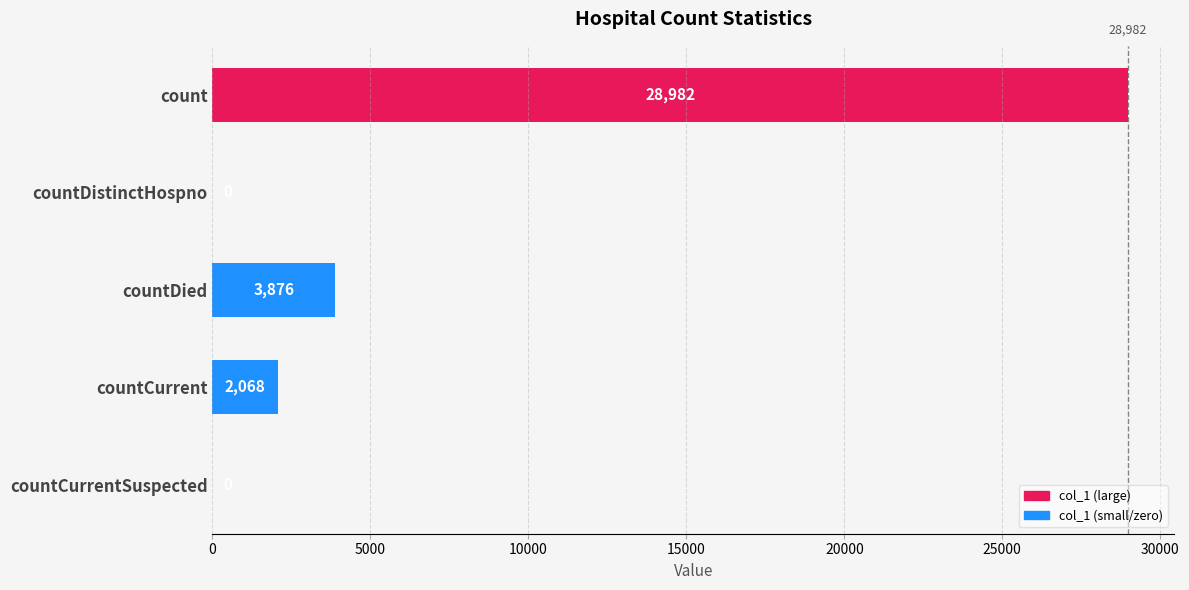

Reading top to bottom, what are all the values shown in this chart?

count=28982	countDistinctHospno=0	countDied=3876	countCurrent=2068	countCurrentSuspected=0